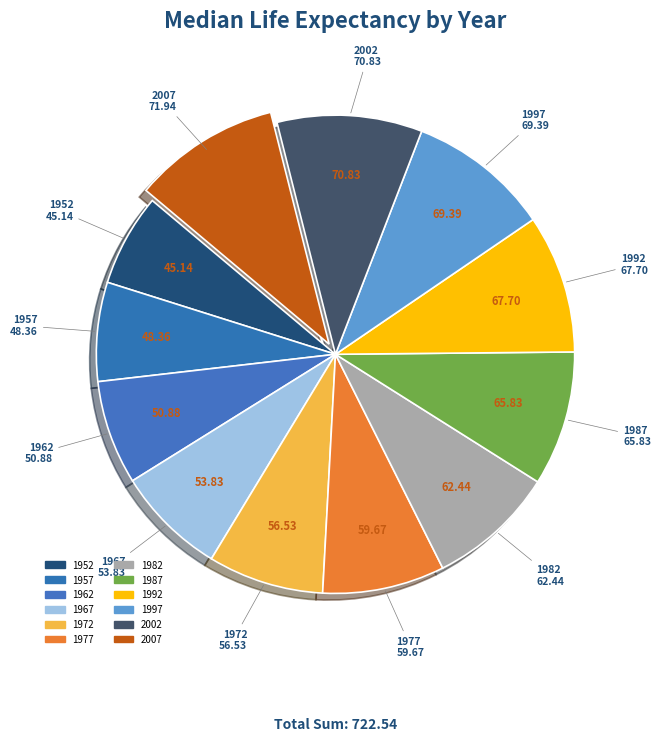

How many segments does this pie chart have?

12